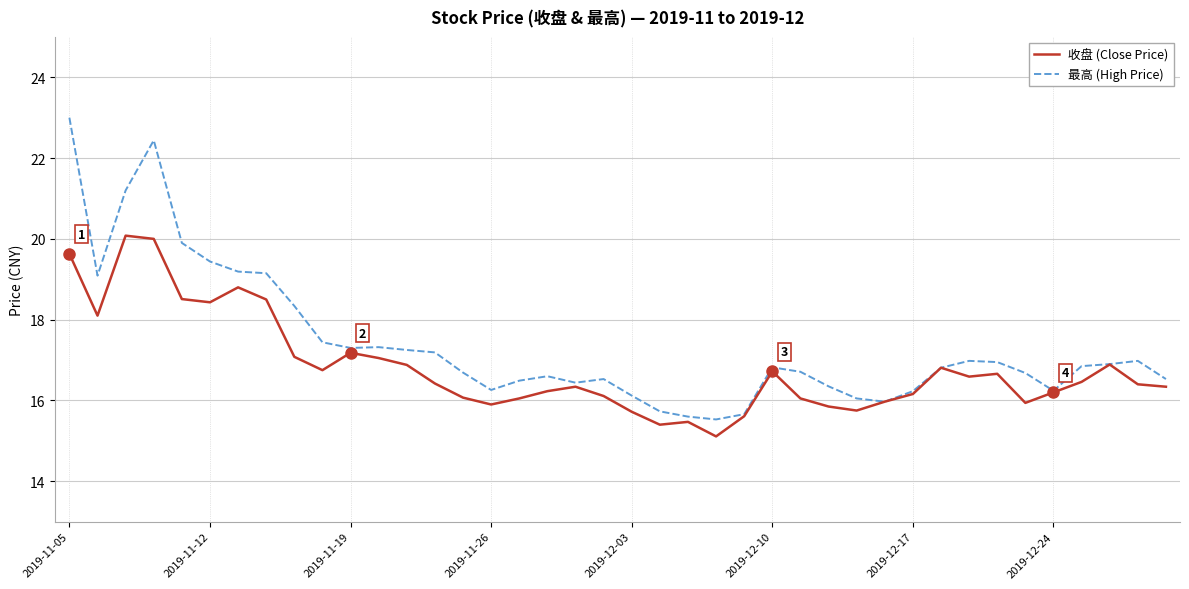

Which series has the widest spread of values?

最高 (High Price)